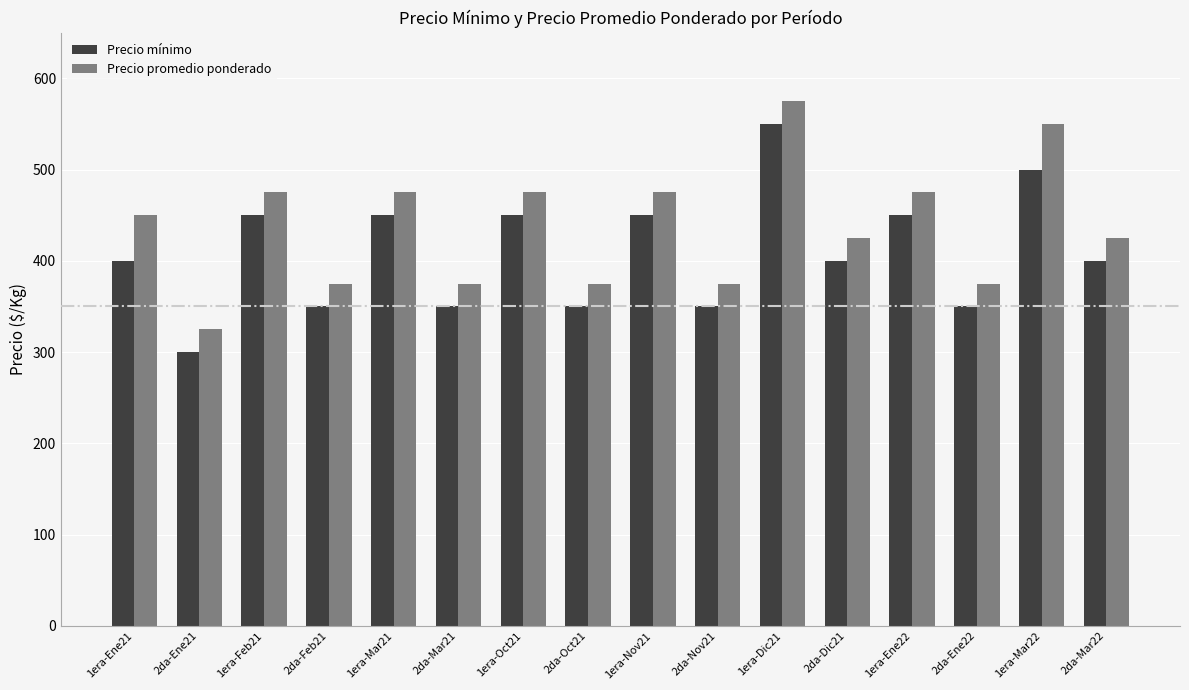

Reading left to right, what are all the values shown in this chart?

Precio mínimo: 400	300	450	350	450	350	450	350	450	350	550	400	450	350	500	400
Precio promedio ponderado: 450	325	475	375	475	375	475	375	475	375	575	425	475	375	550	425